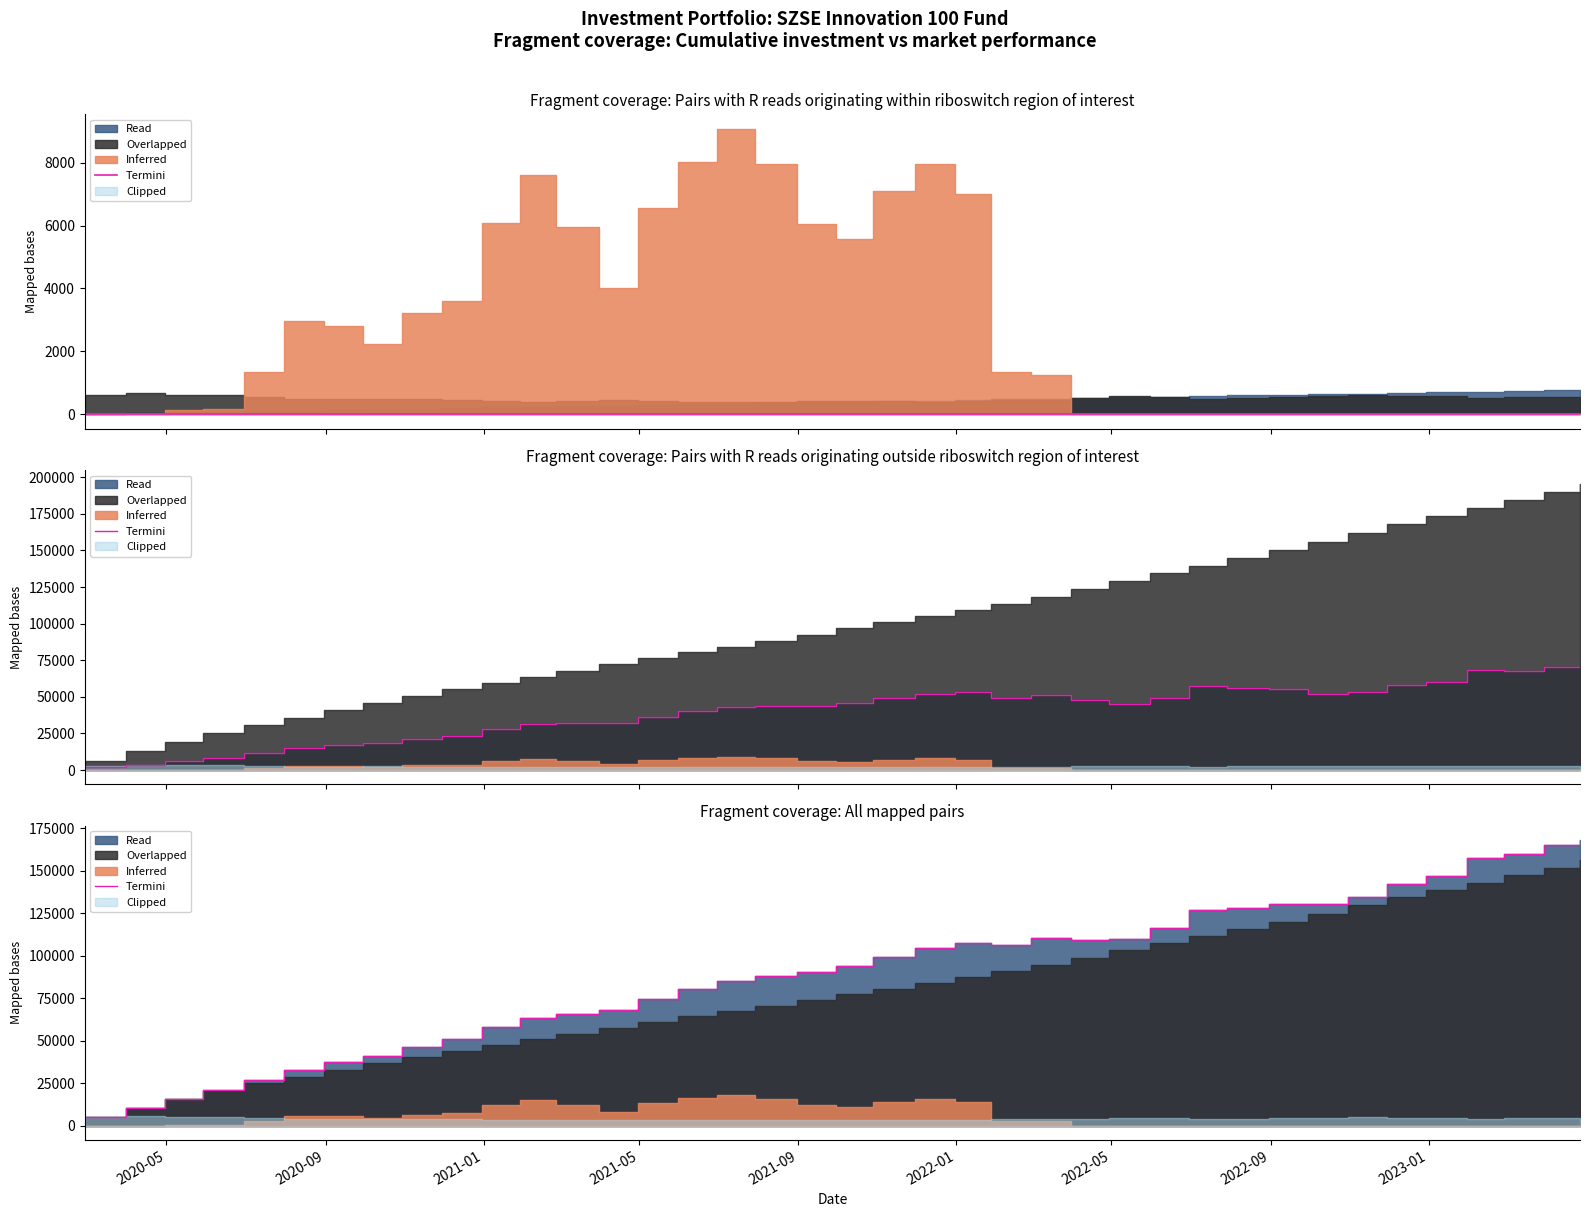

How many interior local valleys (lower than both neighbors) does the data have?

3